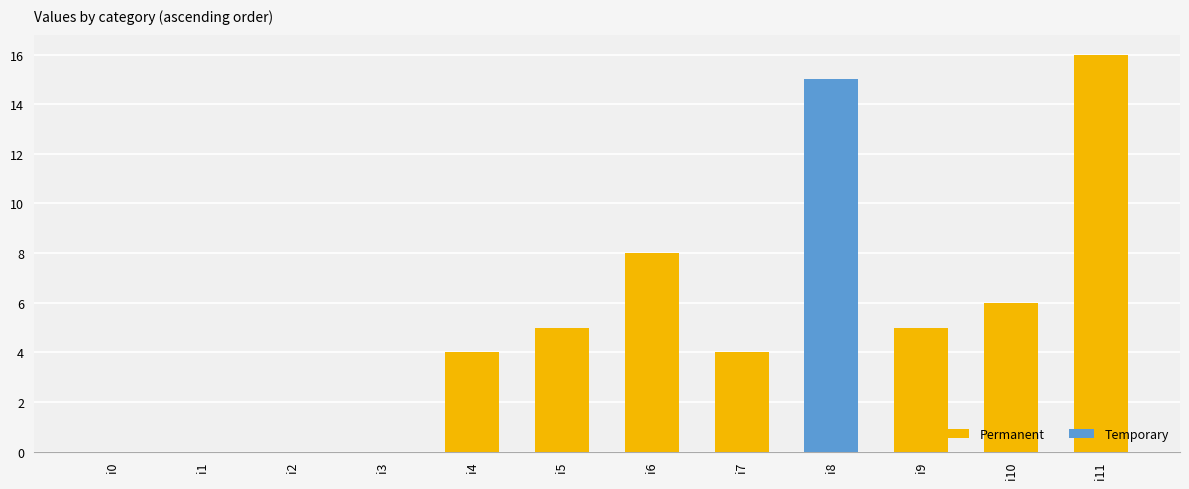

Is it true that the value at i7 is 6?

False